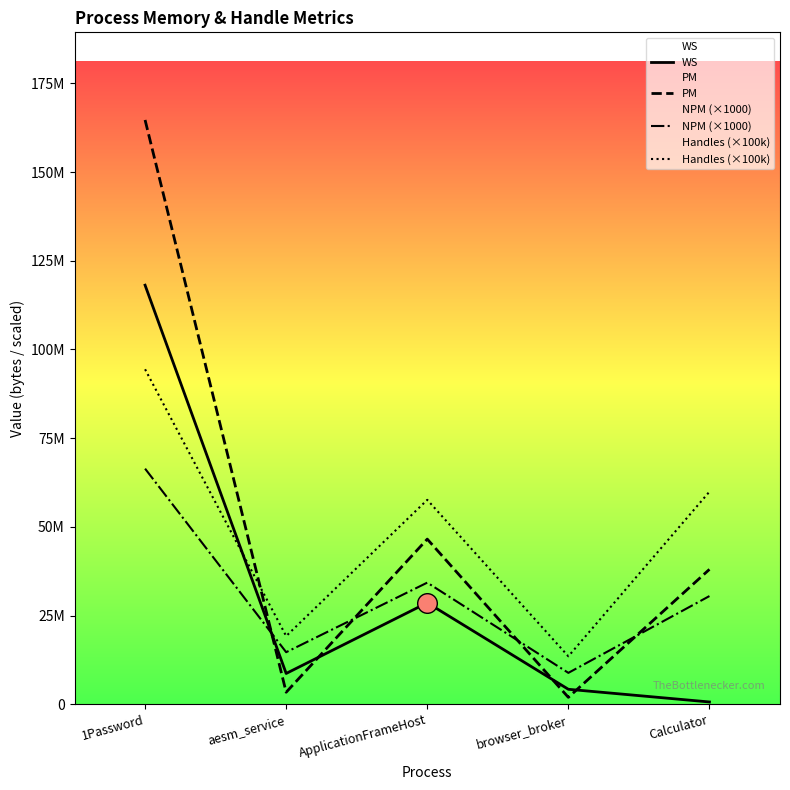

Which series reaches the maximum Y coordinate?

PM